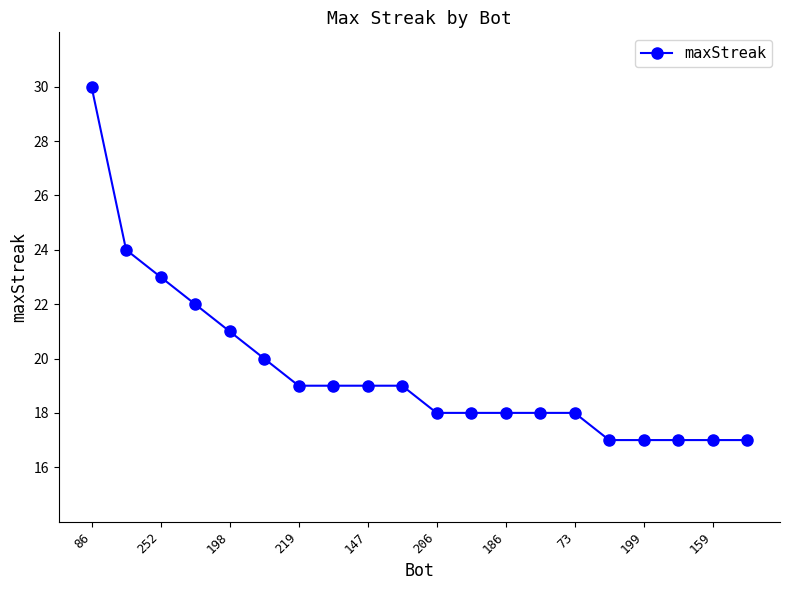

What is the sum of all values?

391